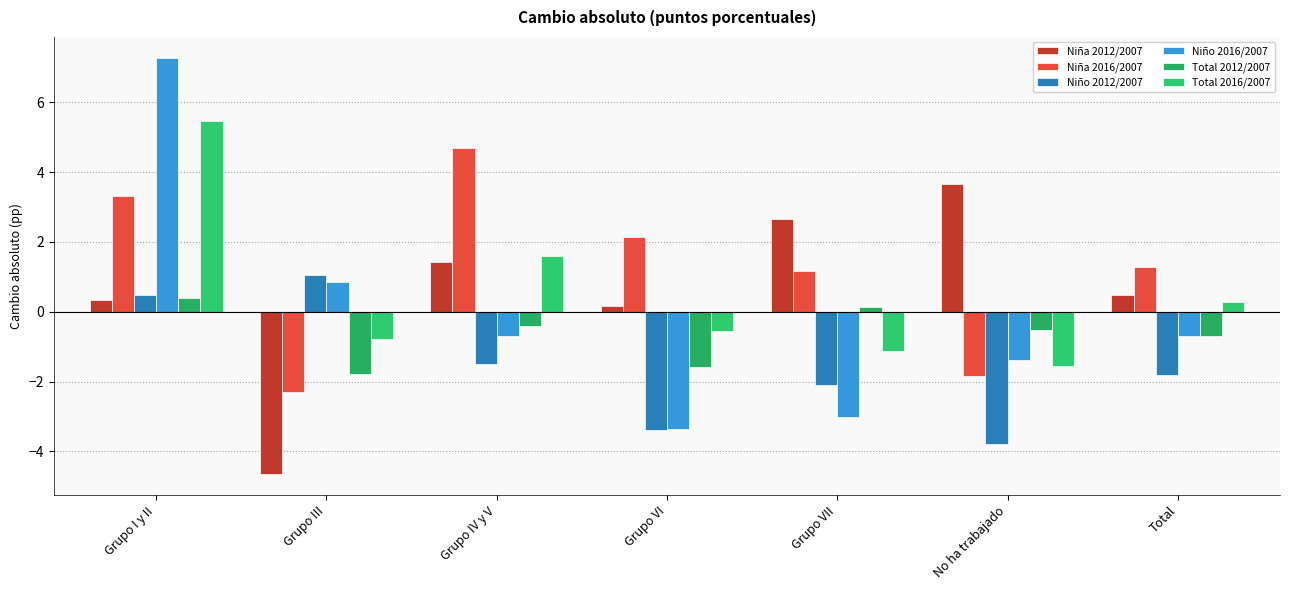

True or false: Niña 2012/2007 has a value of 0.5 at Total.

True